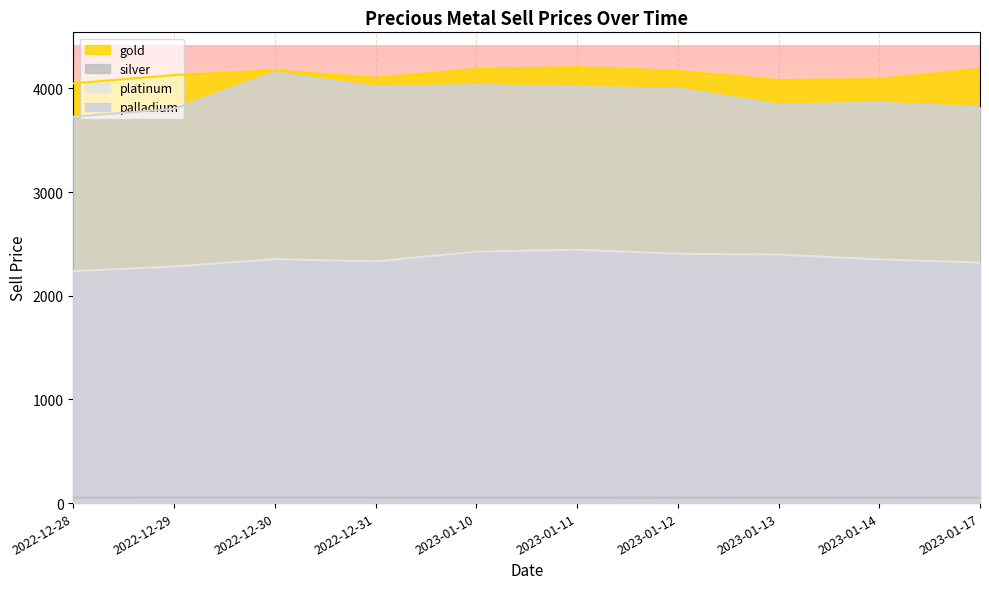

Between 2023-01-10 and 2022-12-31, which is larger?

2023-01-10